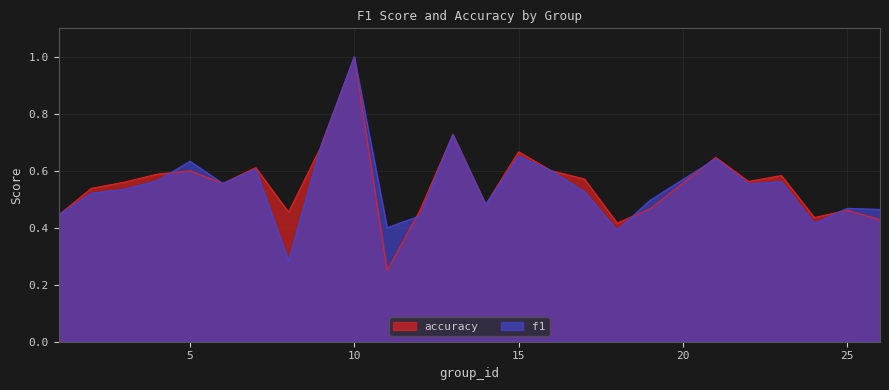

What is the sum of the f1 values at 23 and 5?

1.2